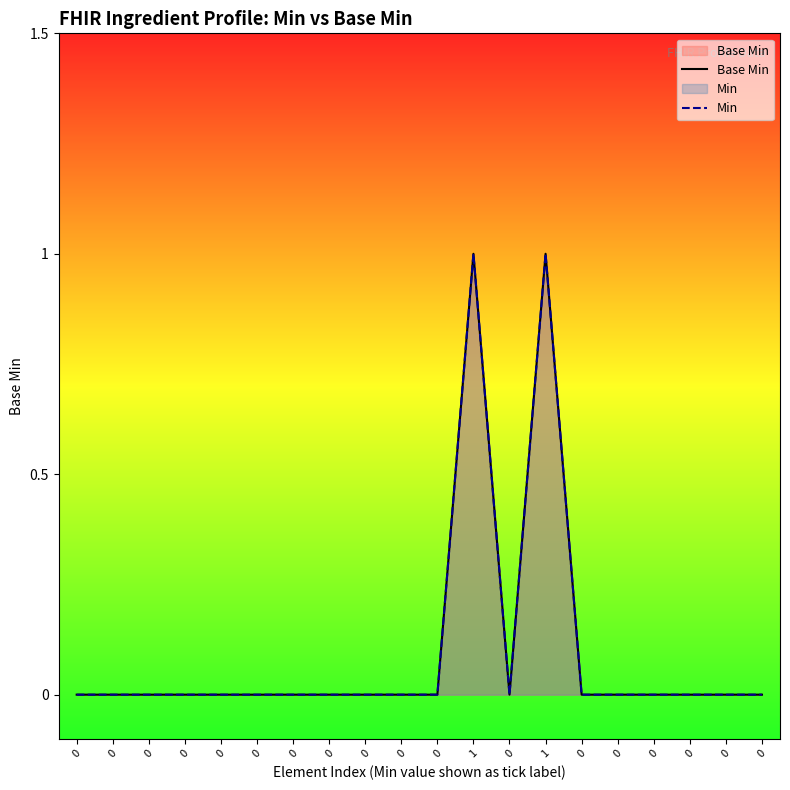

Which series has the largest range (max minus min)?

Base Min